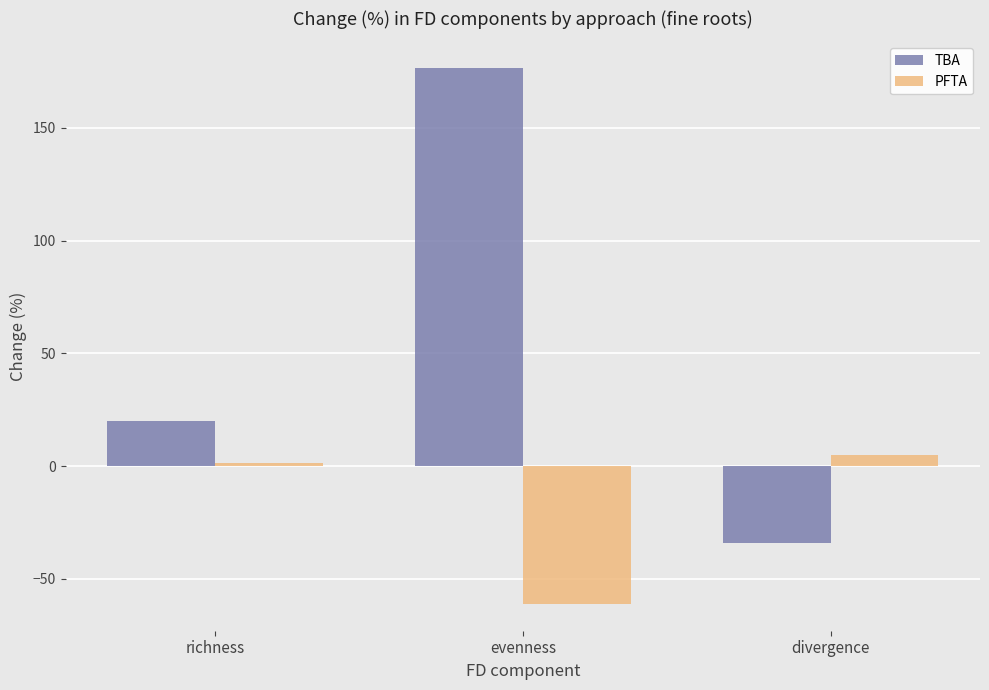

Which series has the largest range (max minus min)?

TBA